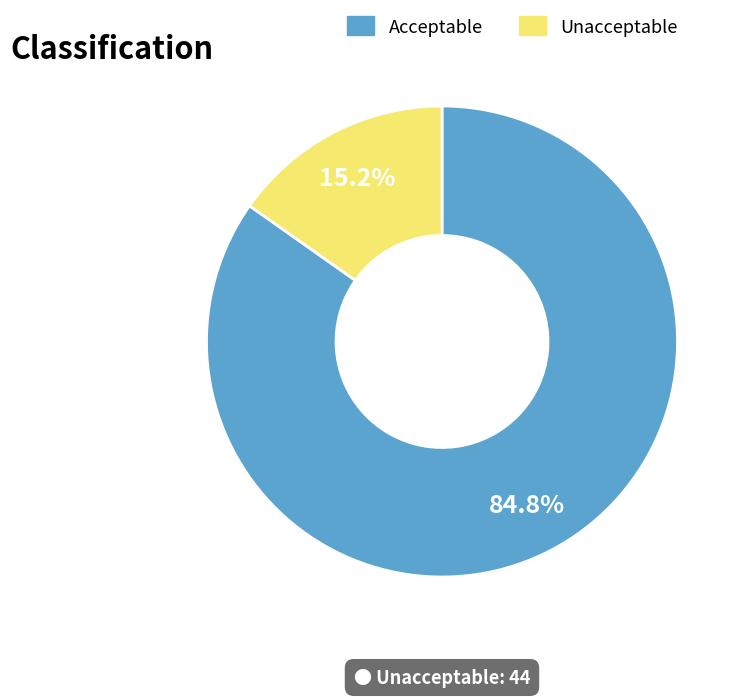

Combined, what portion of the pie is Acceptable and Unacceptable?

100.0%